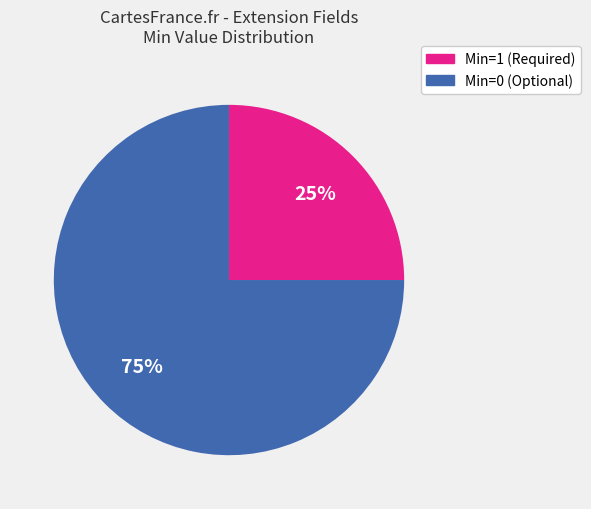

Does any single category account for the majority?

Yes